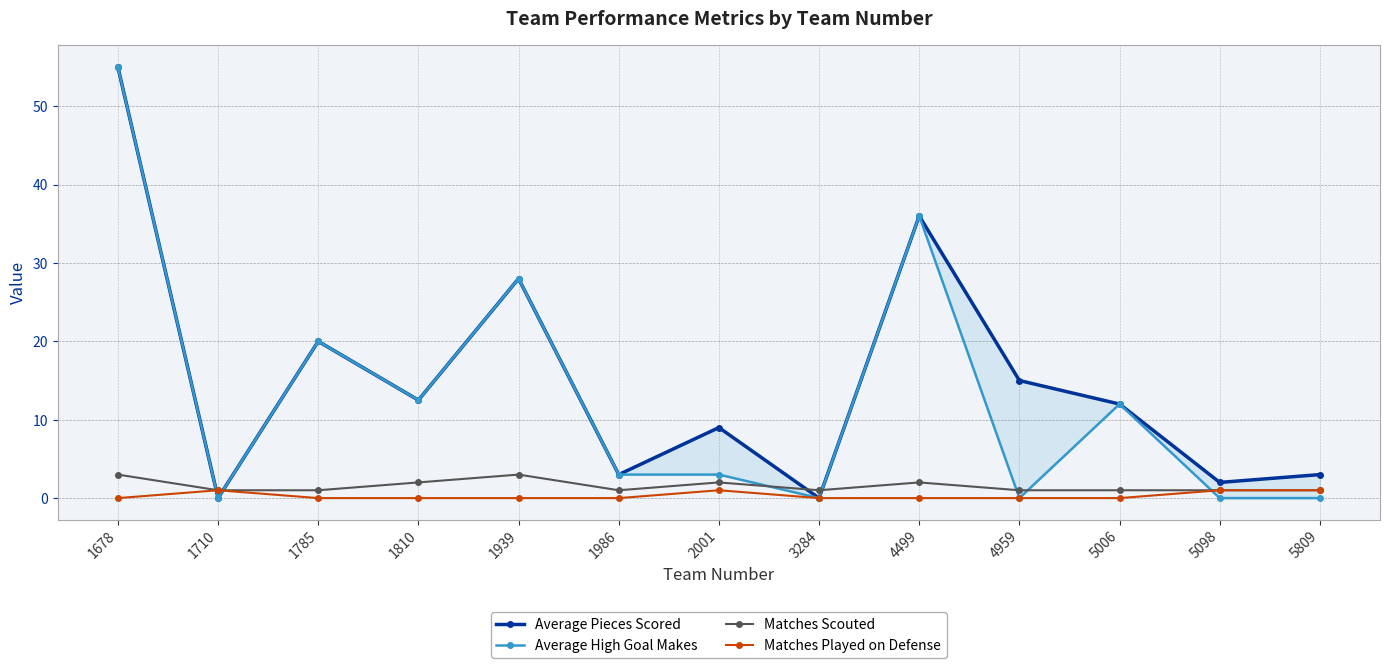

What is the maximum value for Average Pieces Scored?

55.0